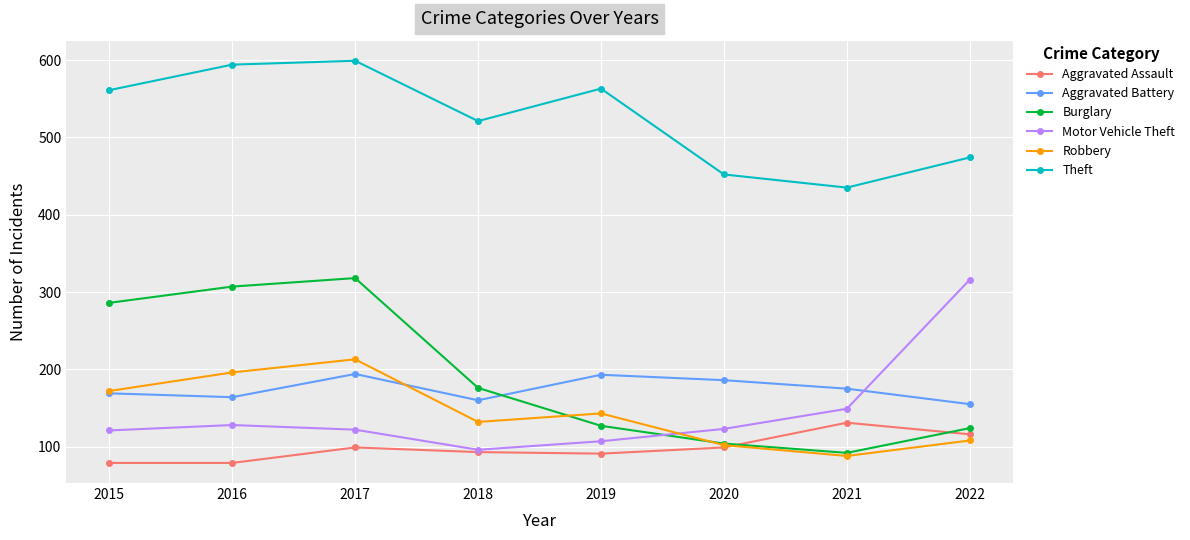

Rank the series at 2022 from lowest to highest value.

Robbery, Aggravated Assault, Burglary, Aggravated Battery, Motor Vehicle Theft, Theft